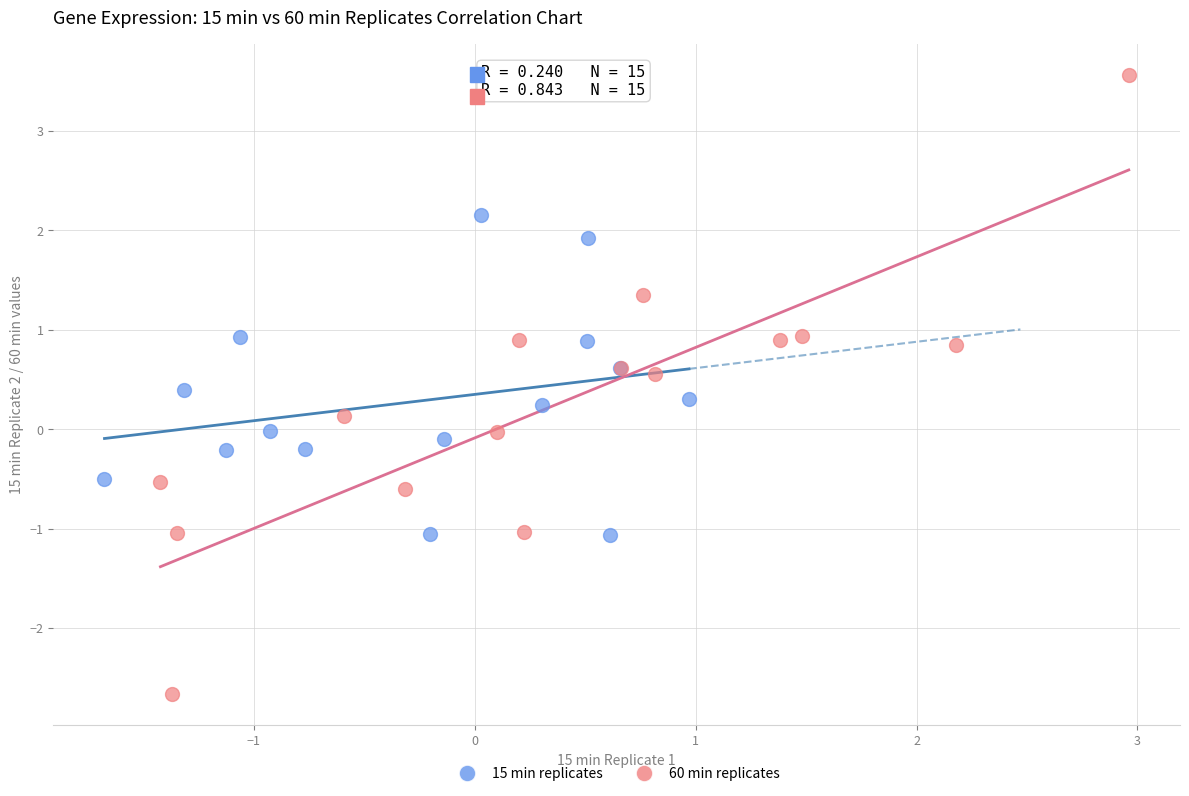

What are all the series names shown in the legend?

15 min replicates, 60 min replicates